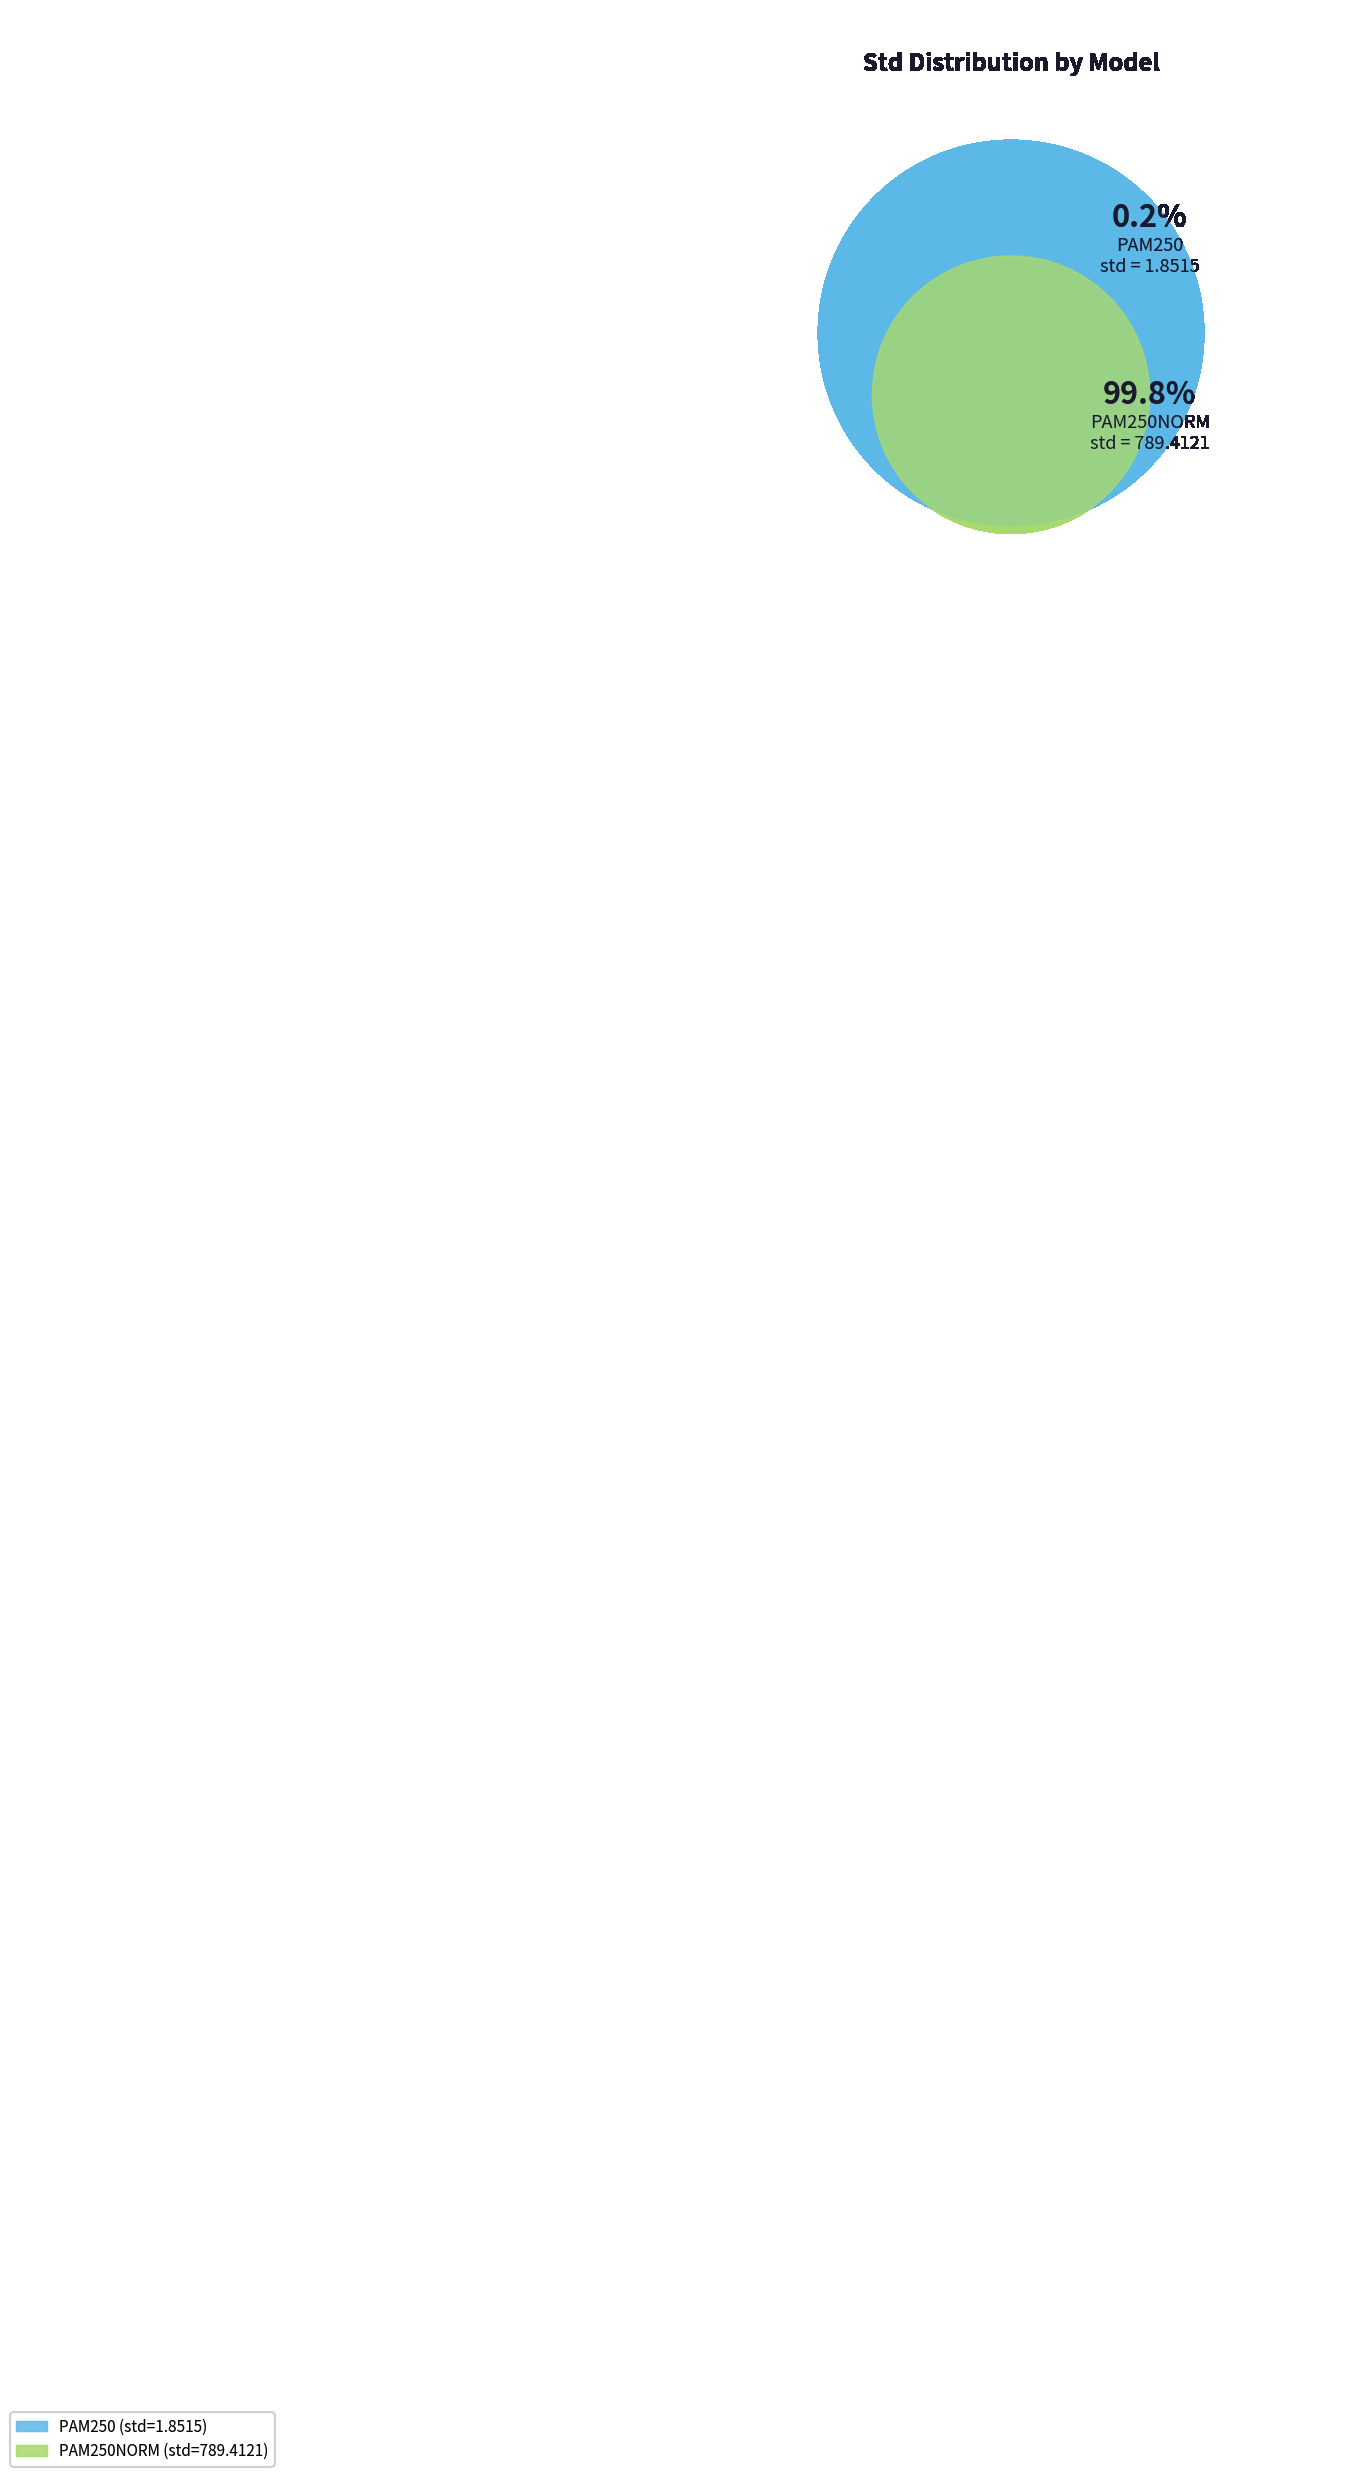

Does PAM250 represent more than half of the total?

No